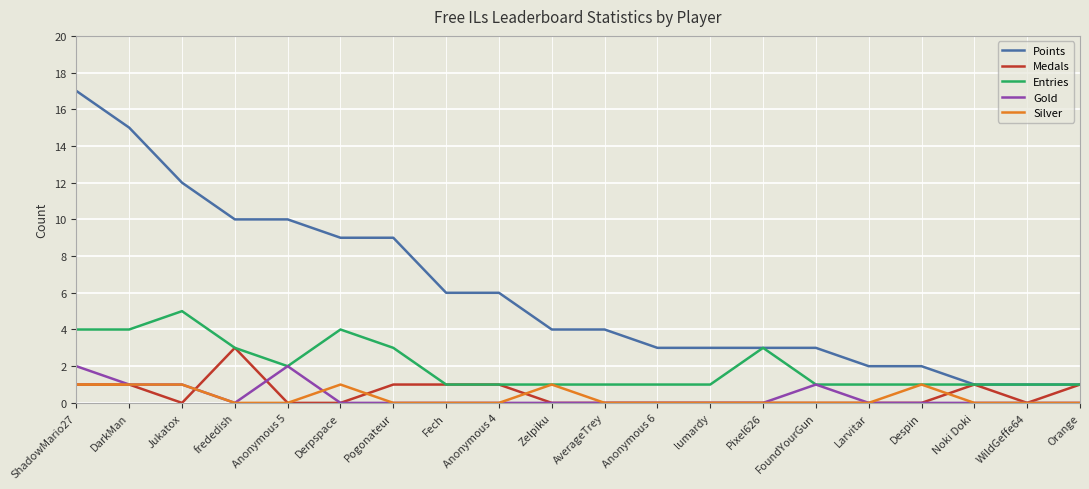

How many Gold values are between 0 and 1?

18